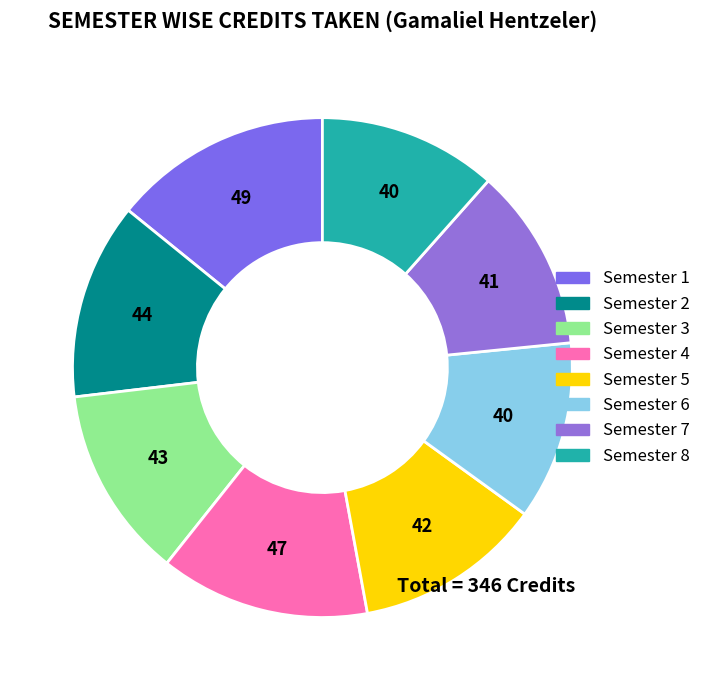

To the nearest percent, what percentage of the pie is Semester 6?

12%